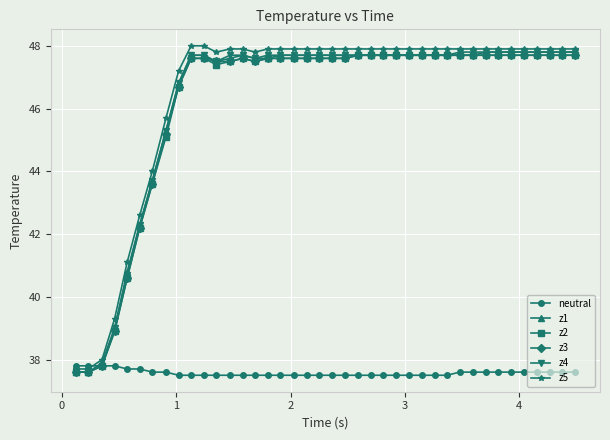

Reading left to right, list all the values displayed in this chart.

neutral: 37.8	37.8	37.8	37.8	37.7	37.7	37.6	37.6	37.5	37.5	37.5	37.5	37.5	37.5	37.5	37.5	37.5	37.5	37.5	37.5	37.5	37.5	37.5	37.5	37.5	37.5	37.5	37.5	37.5	37.5	37.6	37.6	37.6	37.6	37.6	37.6	37.6	37.6	37.6	37.6
z1: 37.6	37.6	37.9	39.0	40.8	42.3	43.7	45.3	46.8	47.7	47.7	47.5	47.6	47.7	47.6	47.6	47.7	47.7	47.7	47.7	47.7	47.7	47.7	47.7	47.7	47.7	47.7	47.7	47.7	47.7	47.7	47.7	47.8	47.8	47.8	47.8	47.8	47.8	47.8	47.8
z2: 37.6	37.6	37.8	38.9	40.6	42.2	43.6	45.1	46.7	47.6	47.6	47.4	47.5	47.6	47.5	47.6	47.6	47.6	47.6	47.6	47.6	47.6	47.7	47.7	47.7	47.7	47.7	47.7	47.7	47.7	47.7	47.7	47.7	47.7	47.7	47.7	47.7	47.7	47.7	47.7
z3: 37.6	37.6	37.8	38.9	40.6	42.2	43.6	45.2	46.7	47.6	47.6	47.5	47.5	47.6	47.5	47.6	47.6	47.6	47.6	47.6	47.6	47.6	47.7	47.7	47.7	47.7	47.7	47.7	47.7	47.7	47.7	47.7	47.7	47.7	47.7	47.7	47.7	47.7	47.7	47.7
z4: 37.6	37.6	37.8	39.0	40.7	42.3	43.7	45.3	46.8	47.7	47.7	47.5	47.7	47.7	47.6	47.7	47.7	47.7	47.7	47.7	47.7	47.7	47.7	47.7	47.7	47.7	47.7	47.7	47.7	47.7	47.8	47.8	47.8	47.8	47.8	47.8	47.8	47.8	47.8	47.8
z5: 37.7	37.7	38.0	39.3	41.1	42.6	44.0	45.7	47.2	48.0	48.0	47.8	47.9	47.9	47.8	47.9	47.9	47.9	47.9	47.9	47.9	47.9	47.9	47.9	47.9	47.9	47.9	47.9	47.9	47.9	47.9	47.9	47.9	47.9	47.9	47.9	47.9	47.9	47.9	47.9